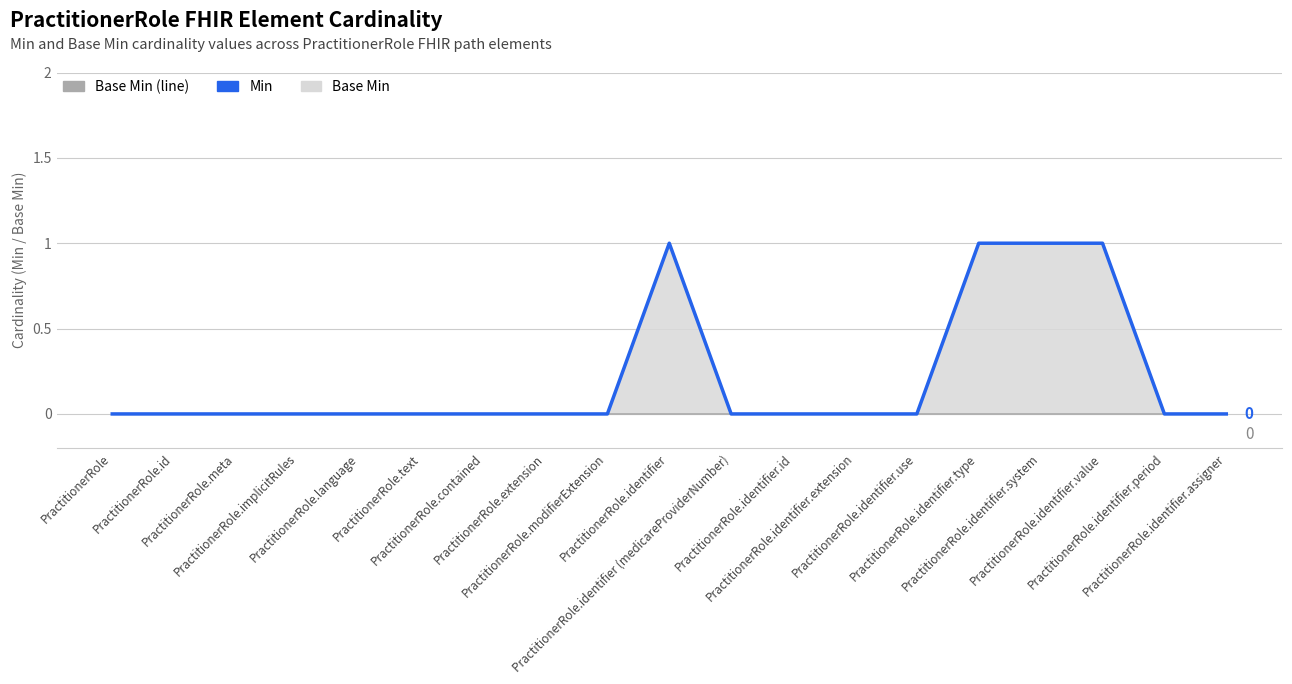

Reading left to right, extract all data points from this chart.

Min: PractitionerRole=0	PractitionerRole.id=0	PractitionerRole.meta=0	PractitionerRole.implicitRules=0	PractitionerRole.language=0	PractitionerRole.text=0	PractitionerRole.contained=0	PractitionerRole.extension=0	PractitionerRole.modifierExtension=0	PractitionerRole.identifier=1	PractitionerRole.identifier (medicareProviderNumber)=0	PractitionerRole.identifier.id=0	PractitionerRole.identifier.extension=0	PractitionerRole.identifier.use=0	PractitionerRole.identifier.type=1	PractitionerRole.identifier.system=1	PractitionerRole.identifier.value=1	PractitionerRole.identifier.period=0	PractitionerRole.identifier.assigner=0
Base Min (line): PractitionerRole=0	PractitionerRole.id=0	PractitionerRole.meta=0	PractitionerRole.implicitRules=0	PractitionerRole.language=0	PractitionerRole.text=0	PractitionerRole.contained=0	PractitionerRole.extension=0	PractitionerRole.modifierExtension=0	PractitionerRole.identifier=0	PractitionerRole.identifier (medicareProviderNumber)=0	PractitionerRole.identifier.id=0	PractitionerRole.identifier.extension=0	PractitionerRole.identifier.use=0	PractitionerRole.identifier.type=0	PractitionerRole.identifier.system=0	PractitionerRole.identifier.value=0	PractitionerRole.identifier.period=0	PractitionerRole.identifier.assigner=0